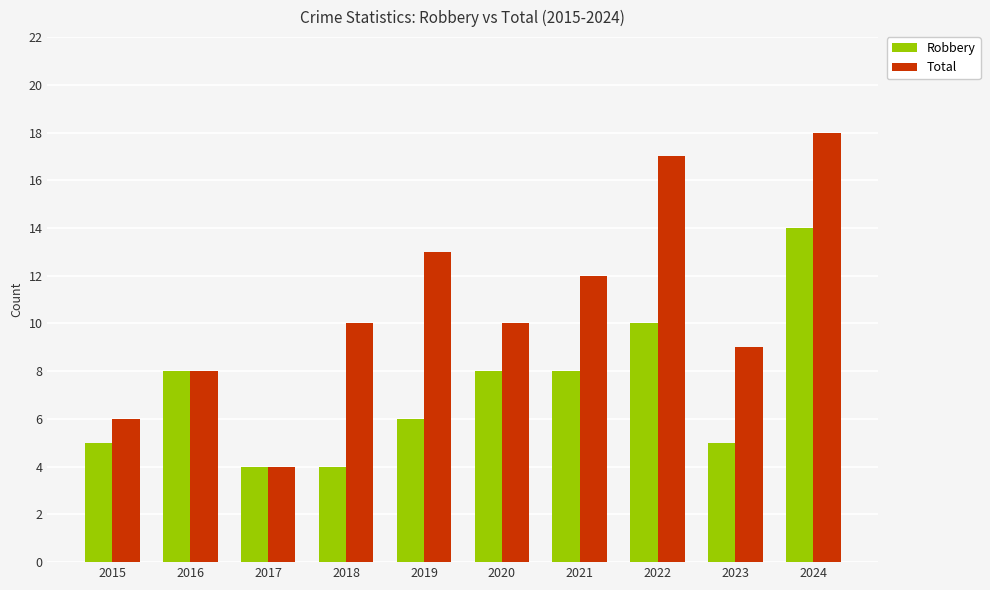

Which series has the widest spread of values?

Total